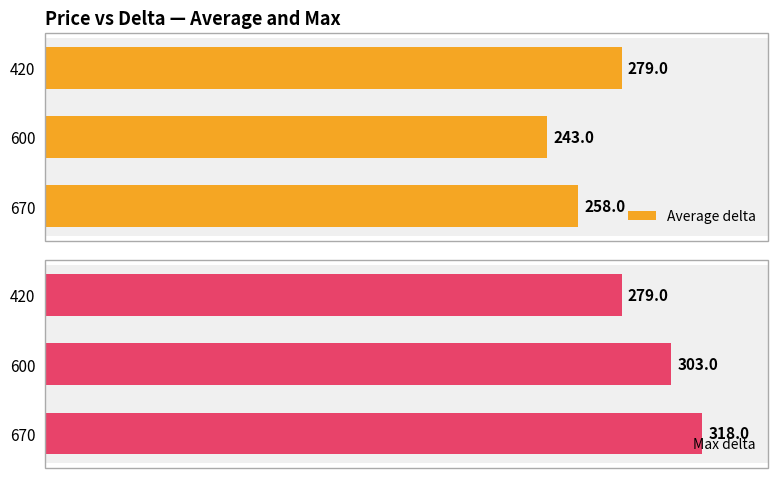

What is the sum of all Average delta values?

780